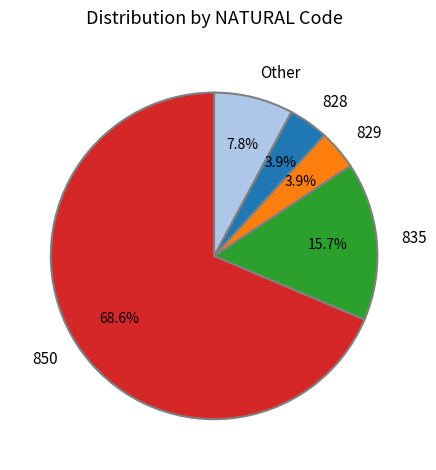

Which has a higher value, 829 or Other?

Other